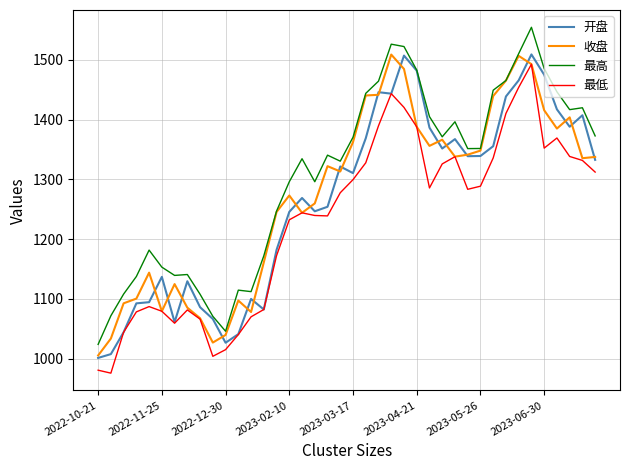

Which series has the largest total across all categories?

最高